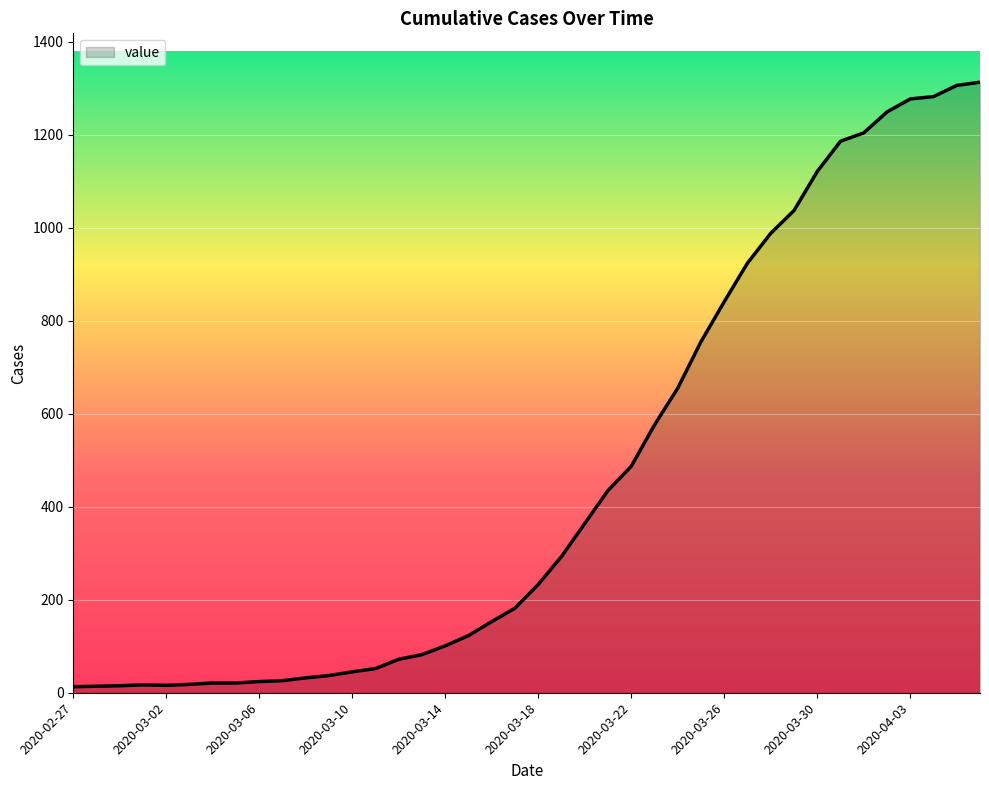

What is the maximum value shown in the chart?

1313